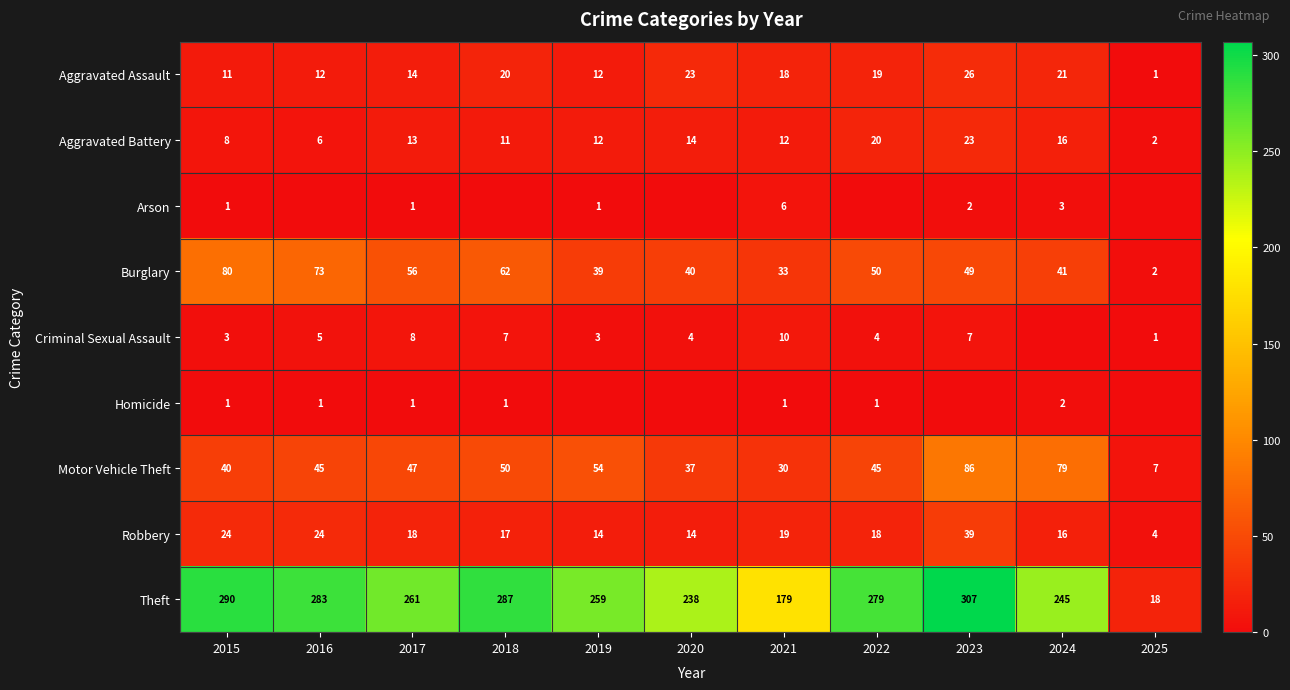

Where is Theft nearest to the value 162?

2021